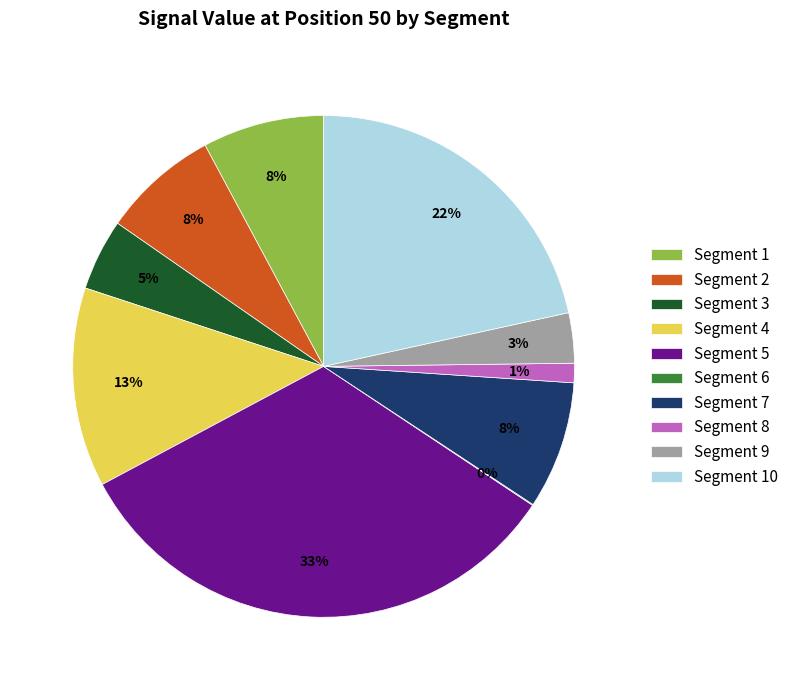

Is the sum of Segment 4 and Segment 9 greater than half?

No